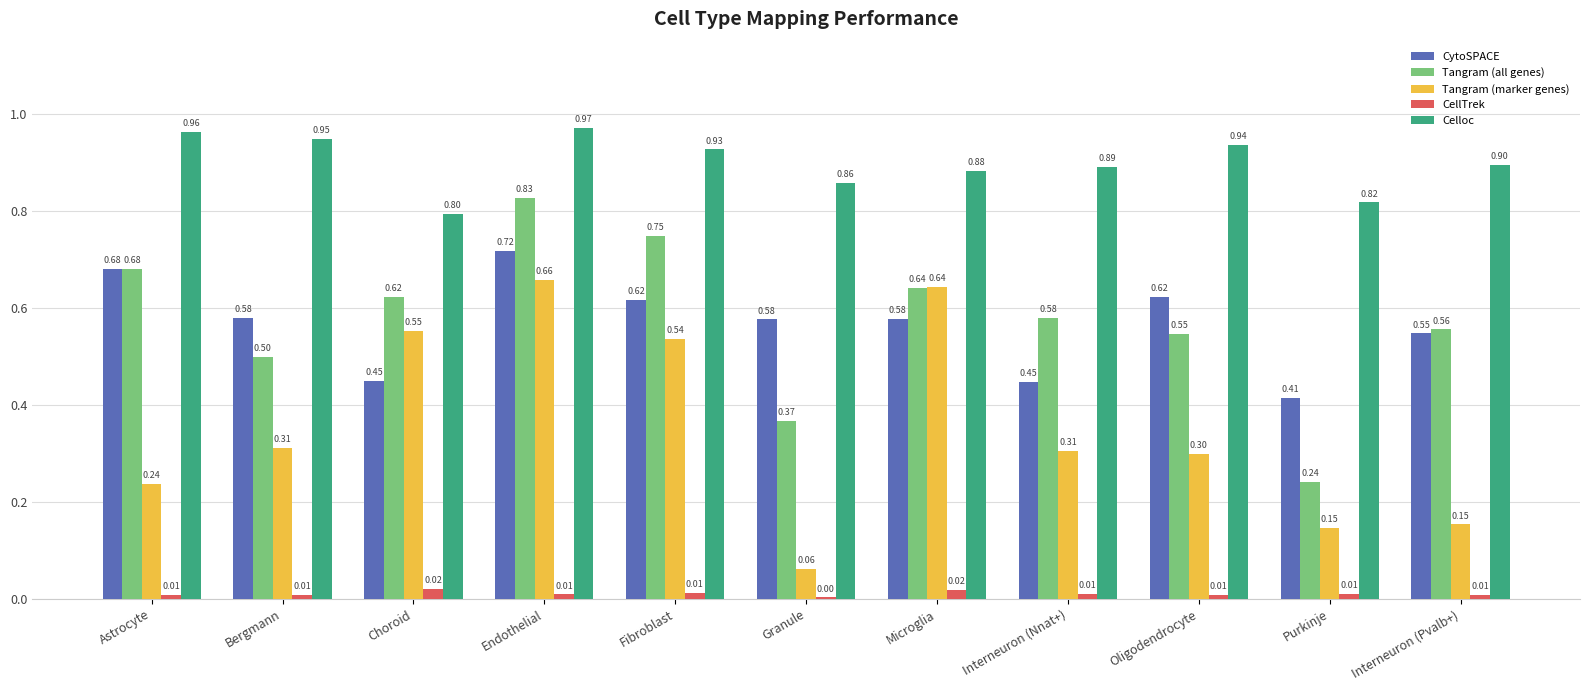

Where is CytoSPACE nearest to the value 0?

Purkinje